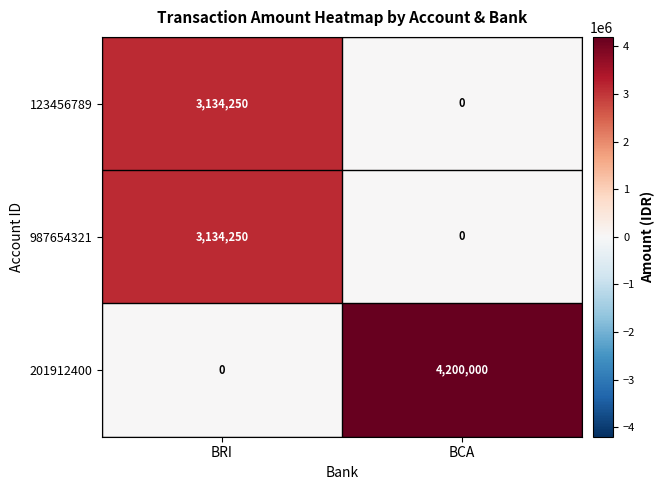

What is the maximum value for 987654321?

3134250